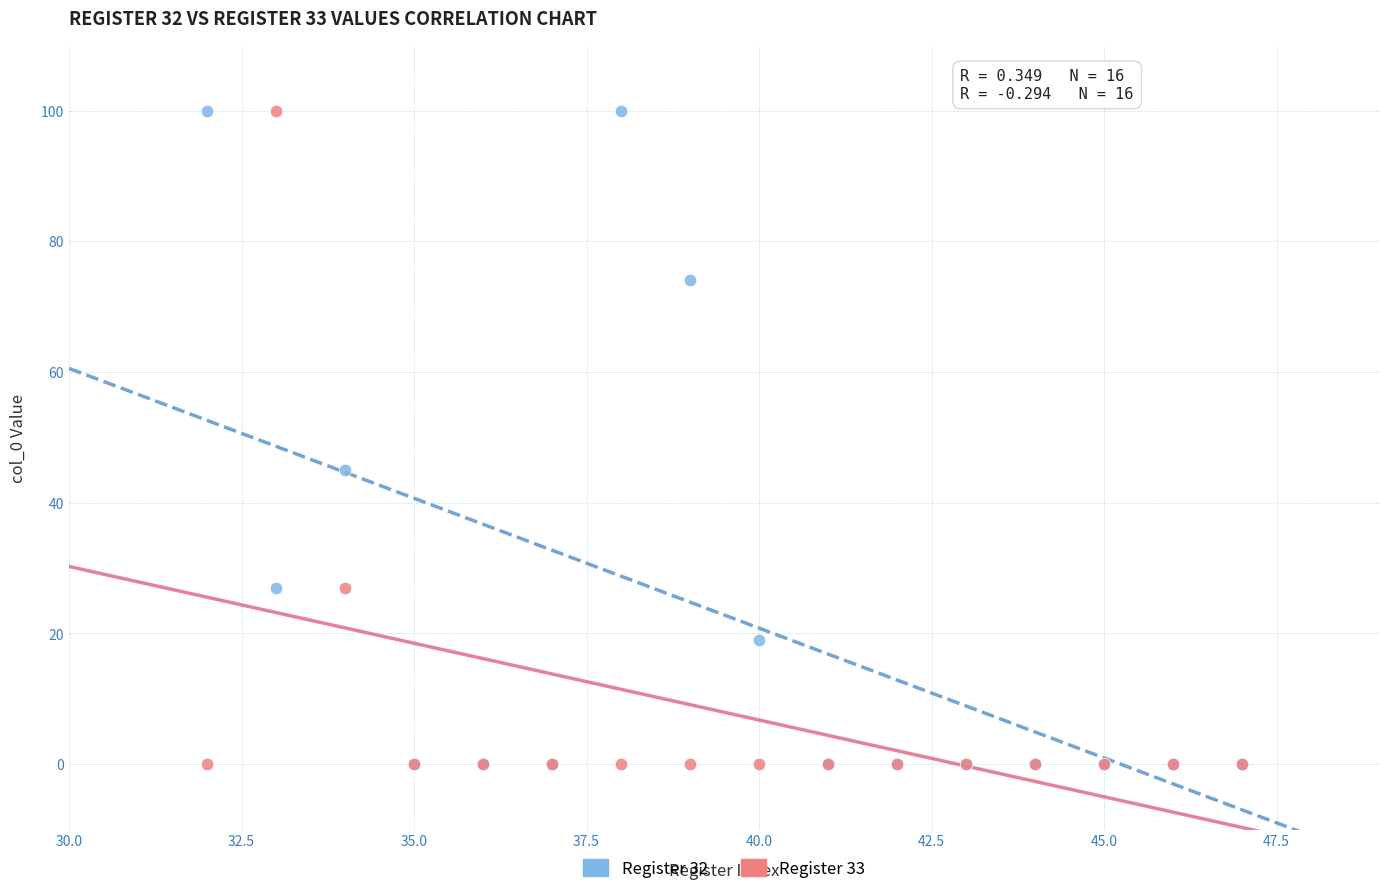

What are all the series names shown in the legend?

Register 32, Register 33